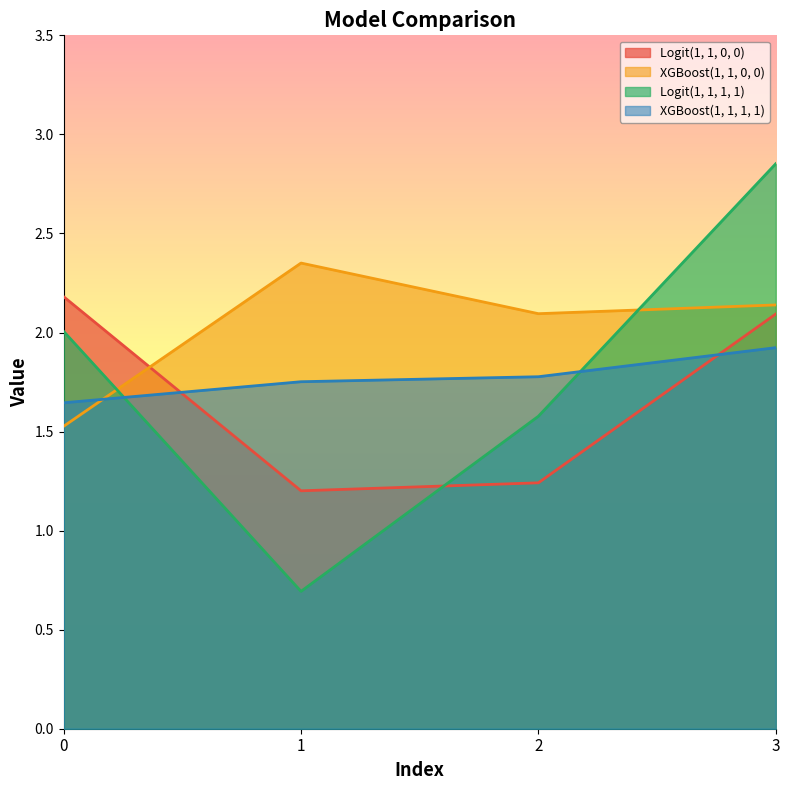

Which series has the largest total across all categories?

XGBoost(1, 1, 0, 0)